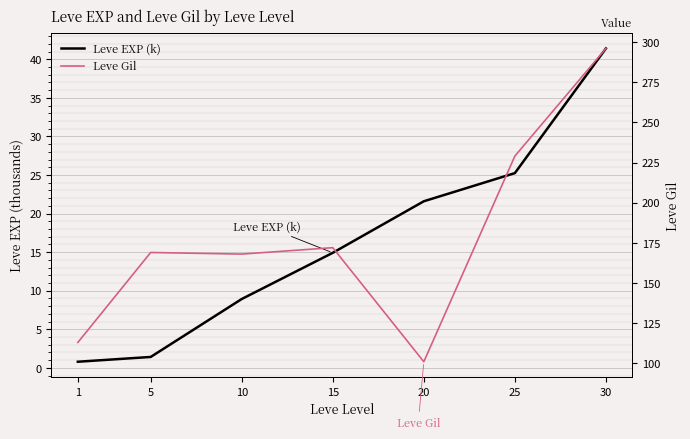

Is the value of Leve EXP (k) at 15 greater than the value of Leve Gil at 20?

No